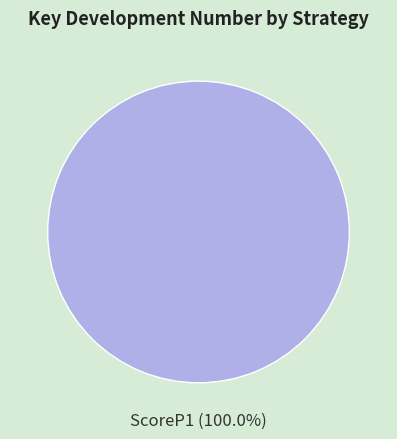

Rank the categories by value from lowest to highest.

ScoreP1